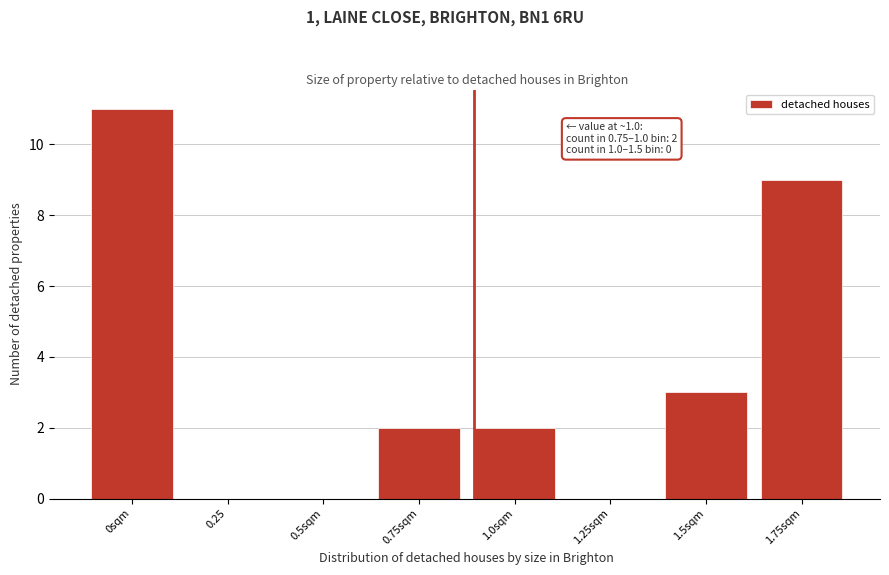

Reading left to right, extract all data points from this chart.

0sqm=11	0.25=0	0.5sqm=0	0.75sqm=2	1.0sqm=2	1.25sqm=0	1.5sqm=3	1.75sqm=9